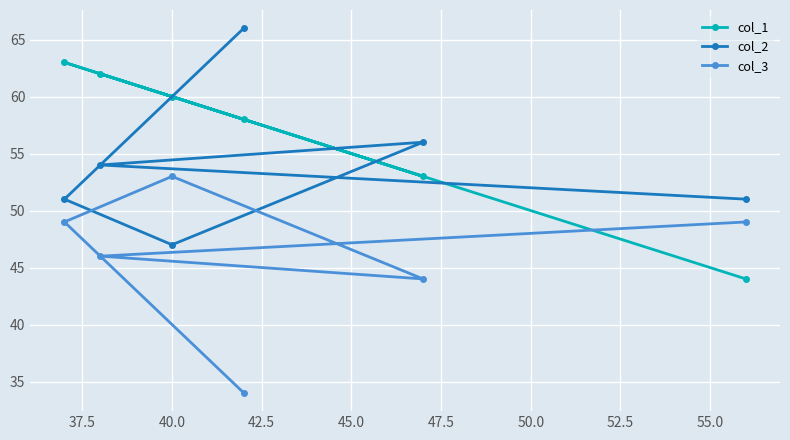

Reading left to right, extract all data points from this chart.

col_1: 63	62	60	58	53	44
col_2: 51	54	47	66	56	51
col_3: 49	46	53	34	44	49